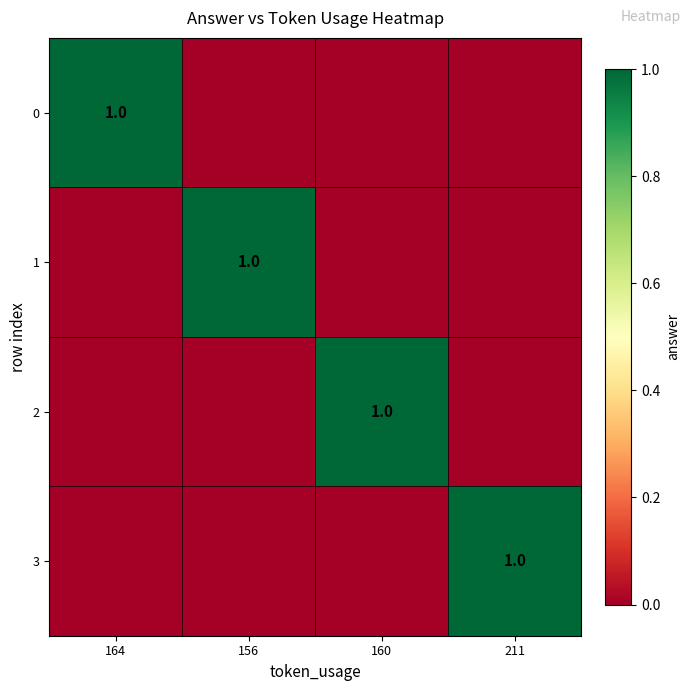

The value of 3 at 211 is 2. True or false?

False